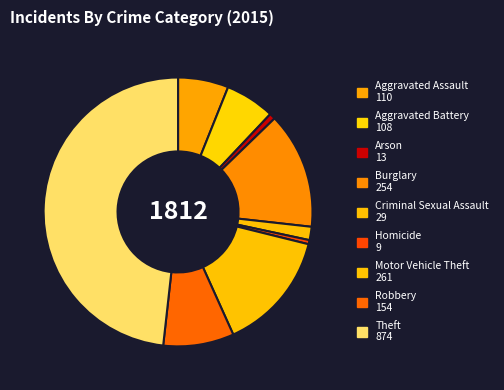

Count the number of slices in the pie.

9